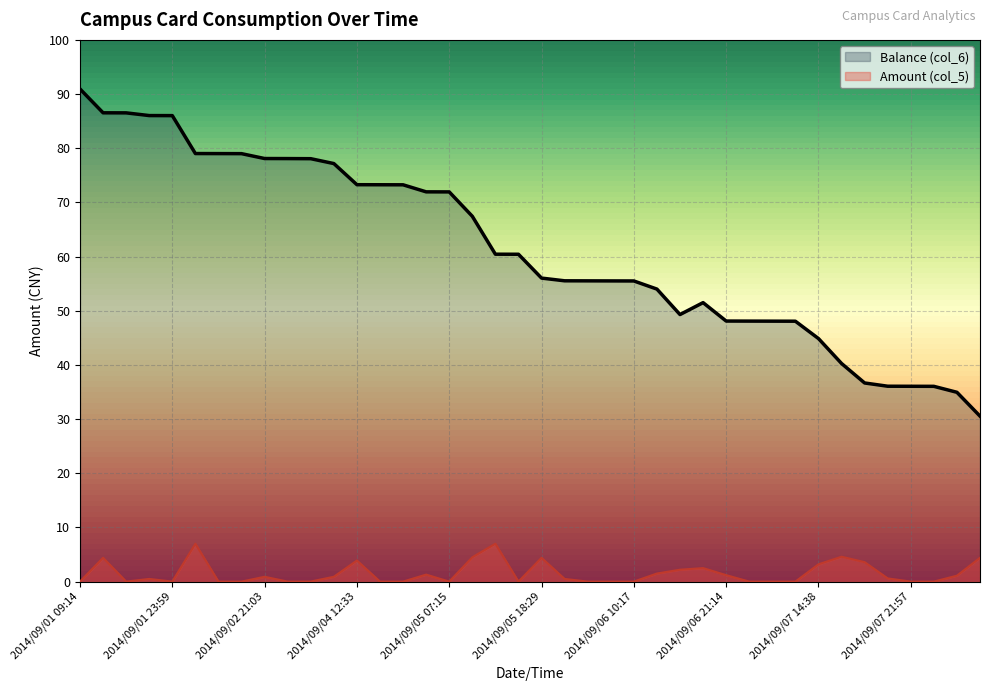

At which label does Balance (col_6) first exceed 60?

2014/09/01 09:14